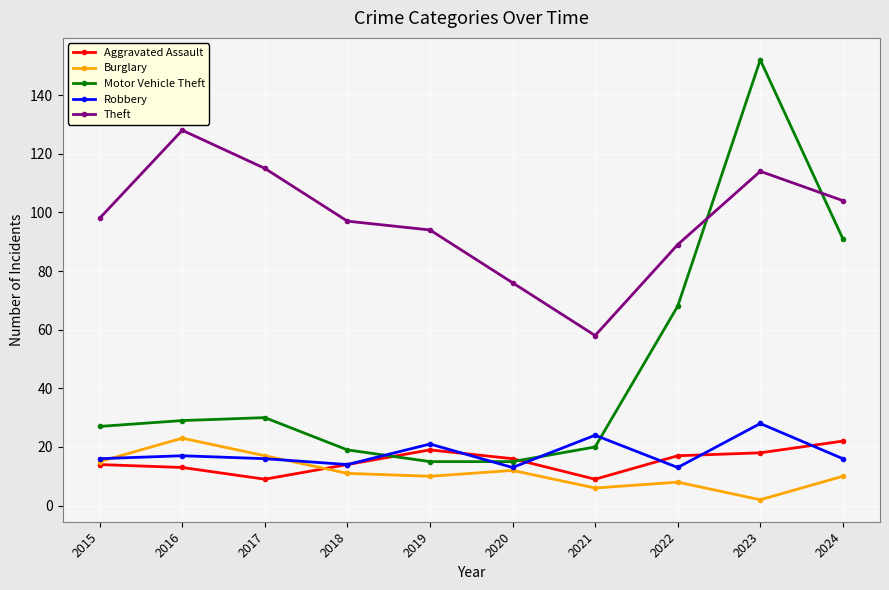

Which category has the highest value in the Robbery series?

2023